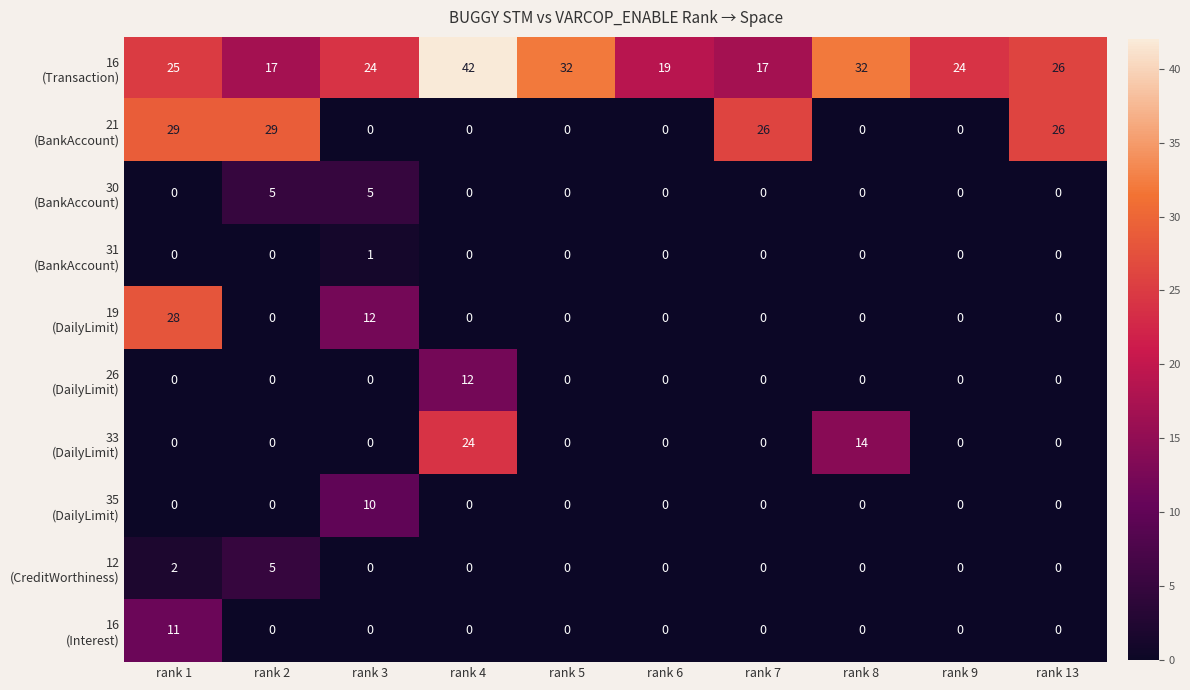

At how many categories does at least one series exceed 39?

1